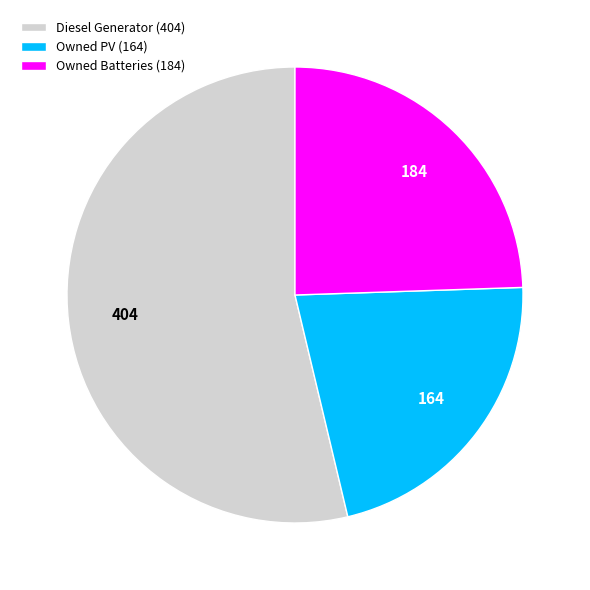

Does any single category account for the majority?

Yes